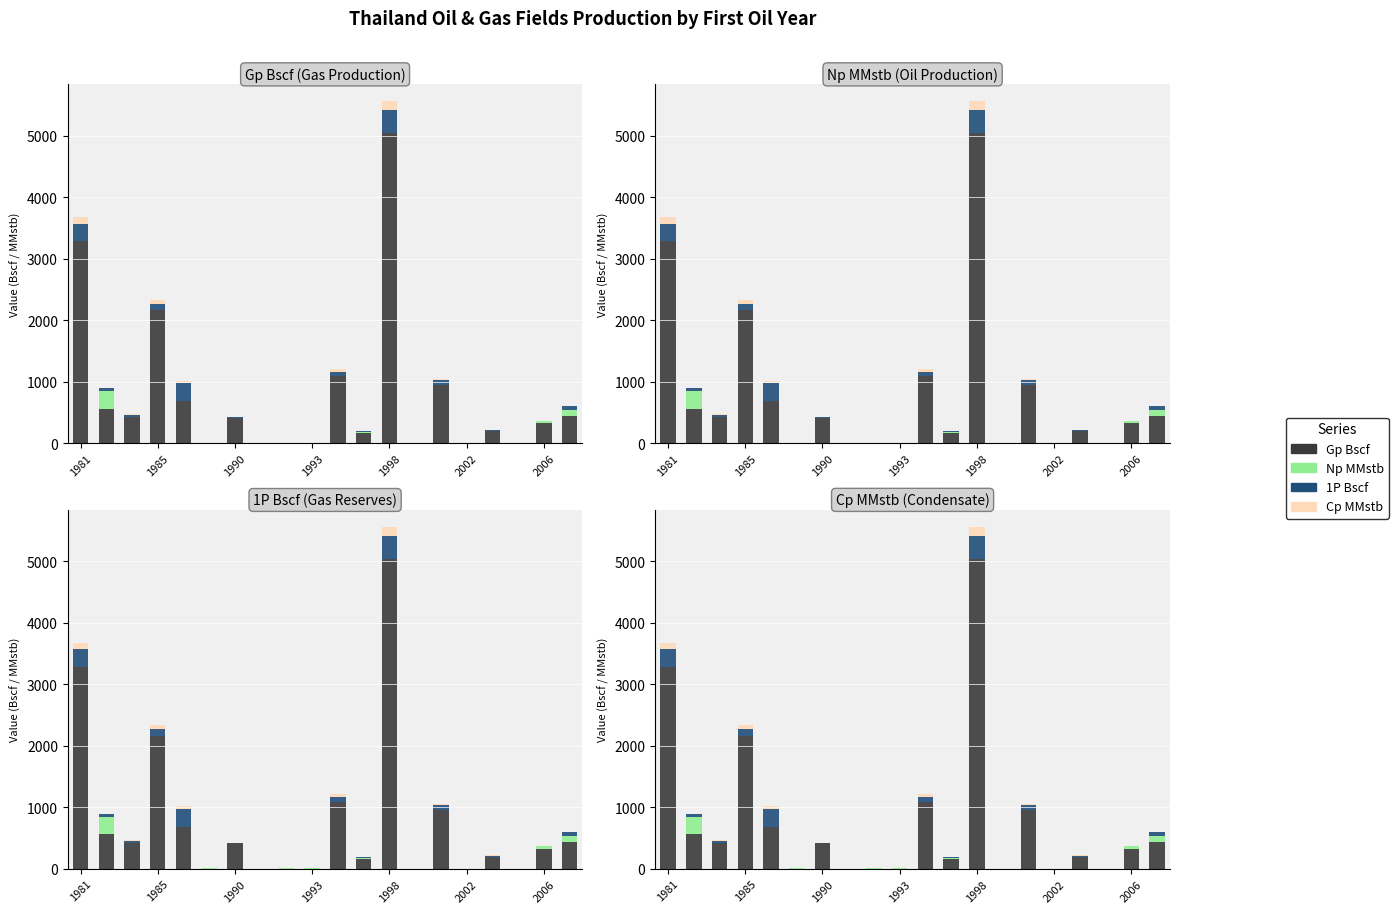

Rank the series at 10 from highest to lowest value.

Gp Bscf, 1P Bscf, Cp MMstb, Np MMstb